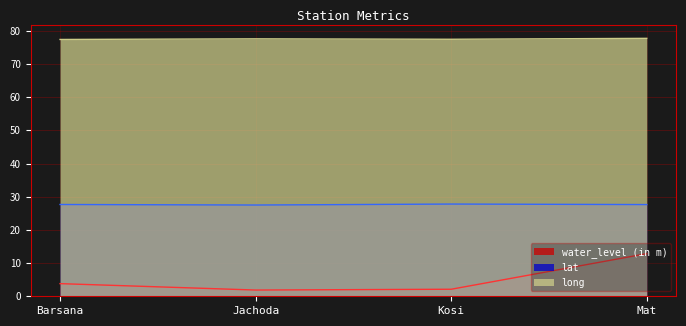

Between Kosi and Mat, which series saw the biggest shift?

water_level (in m)